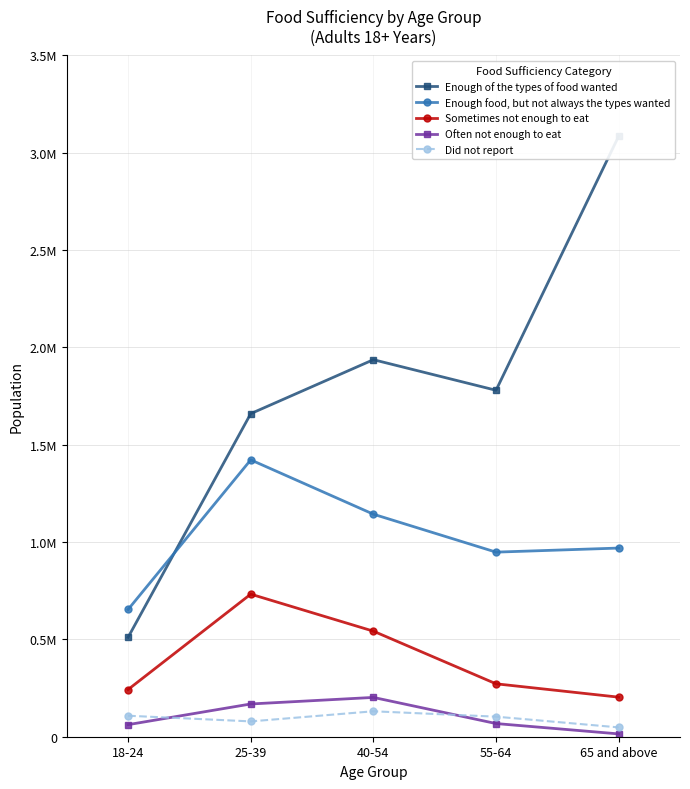

Which series has the widest spread of values?

Enough of the types of food wanted